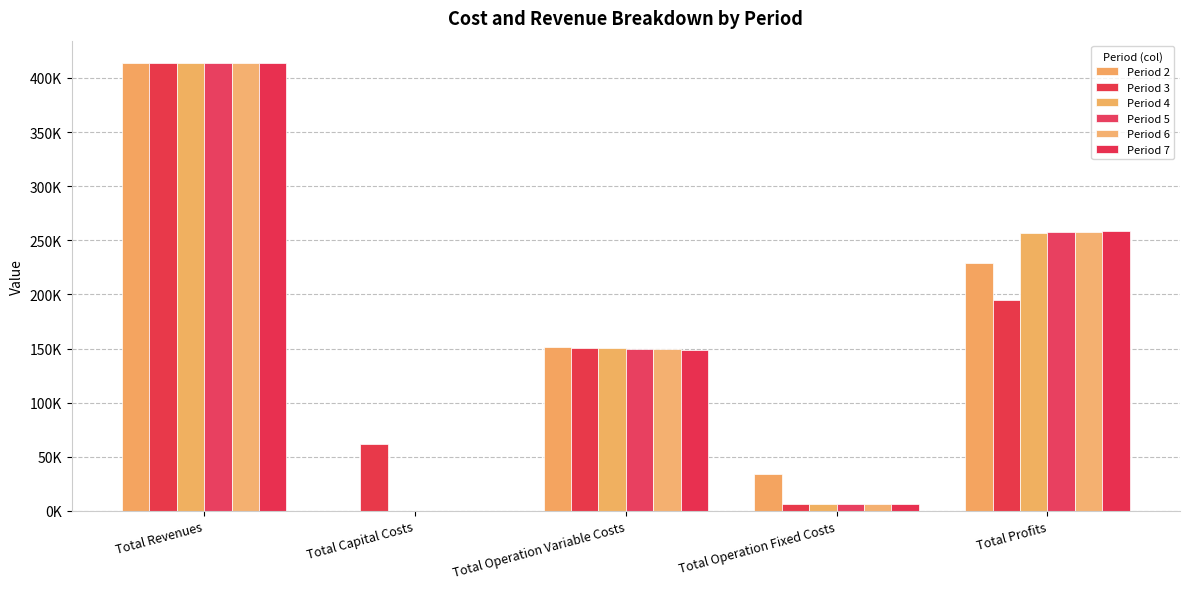

Does the chart contain stacked bars?

No